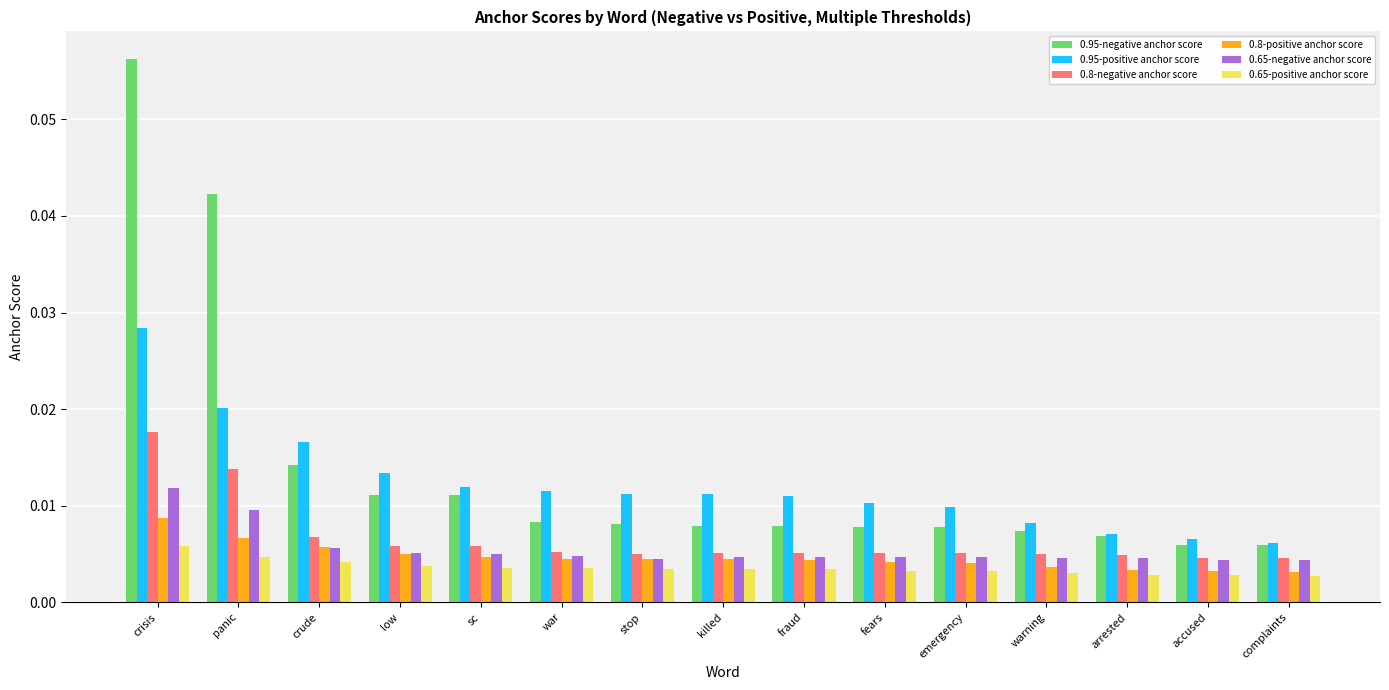

At which category does the chart reach its peak across all series?

crisis